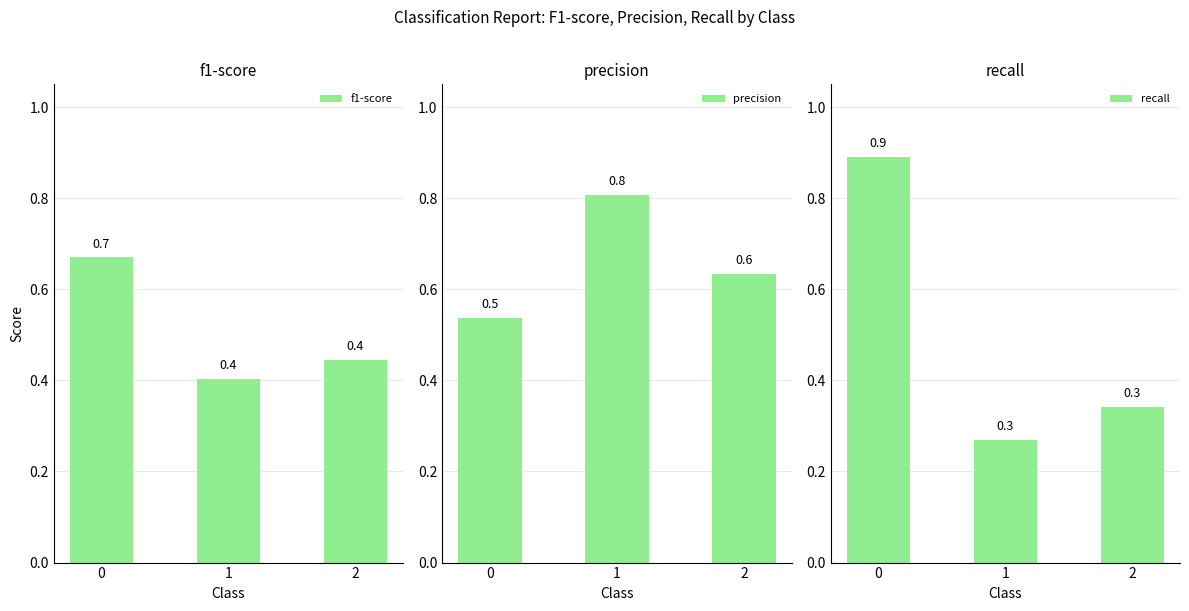

Which series has the largest range (max minus min)?

recall